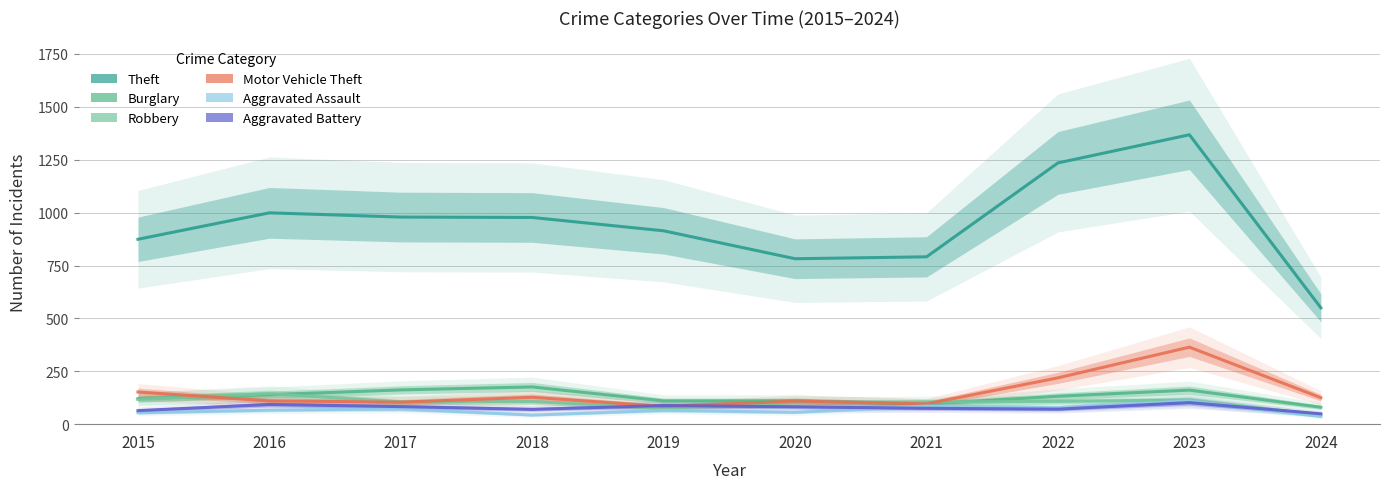

Which has a higher value, 2018 or 2016?

2016